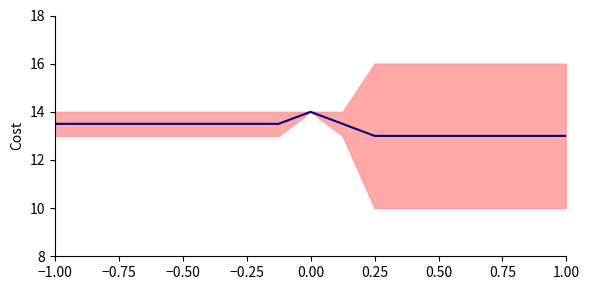

How many values are between 13 and 14?

17